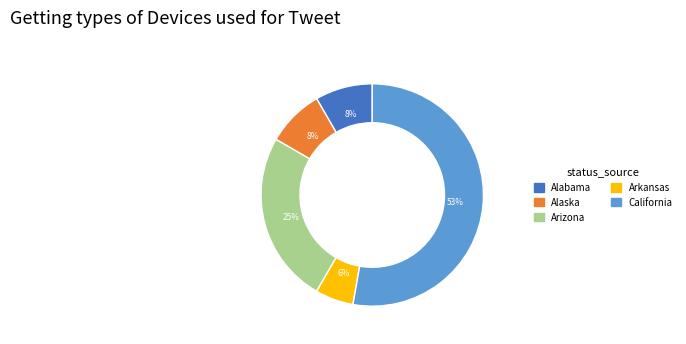

To the nearest percent, what is the combined percentage of Arkansas and Alabama?

14%